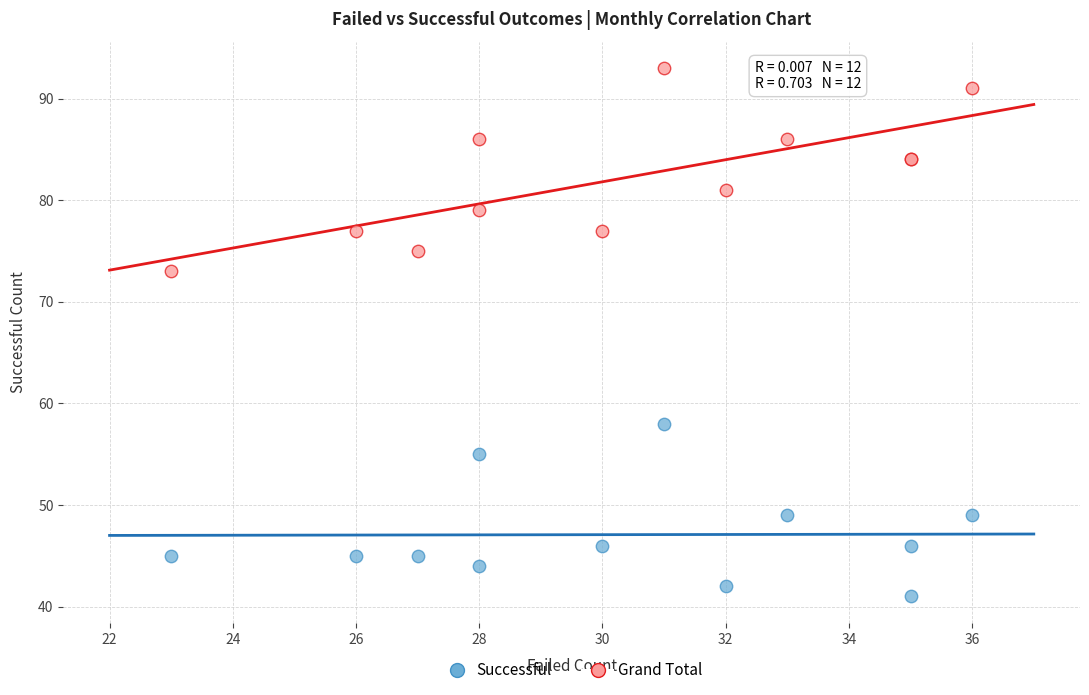

Across all series, what Y value is closest to 67?

73